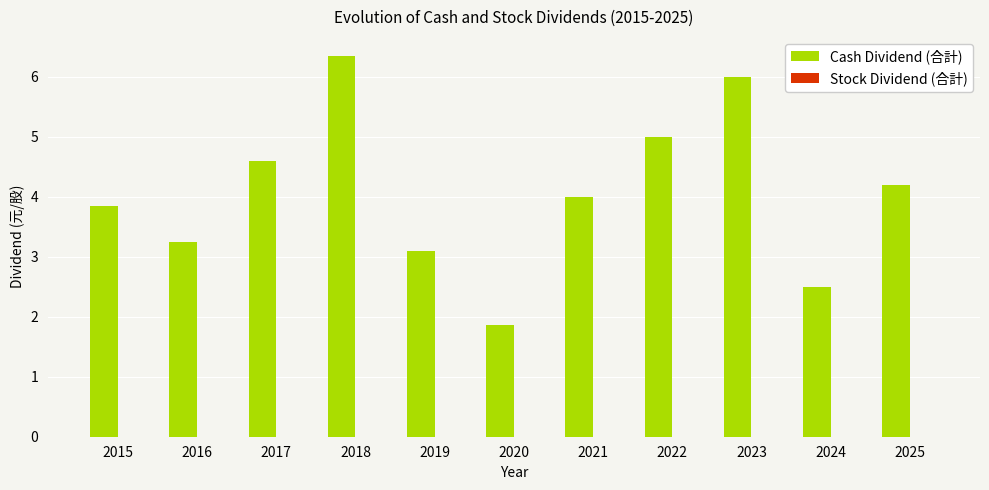

Between 2025 and 2020, which is larger?

2025